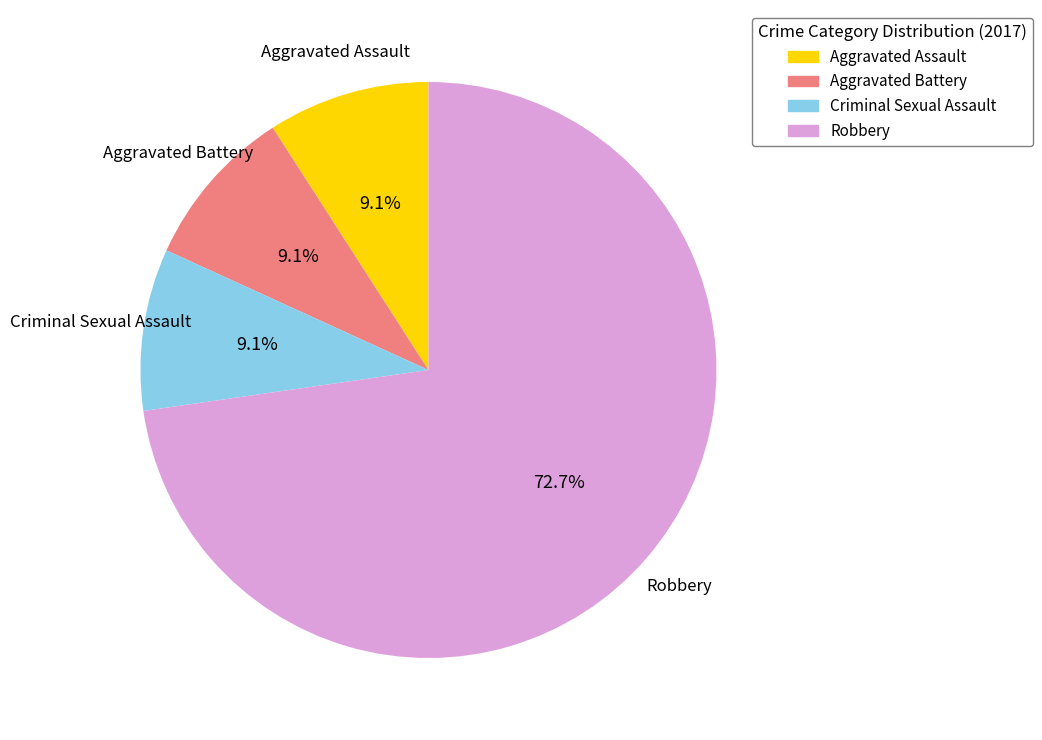

How many slices are in this pie chart?

4